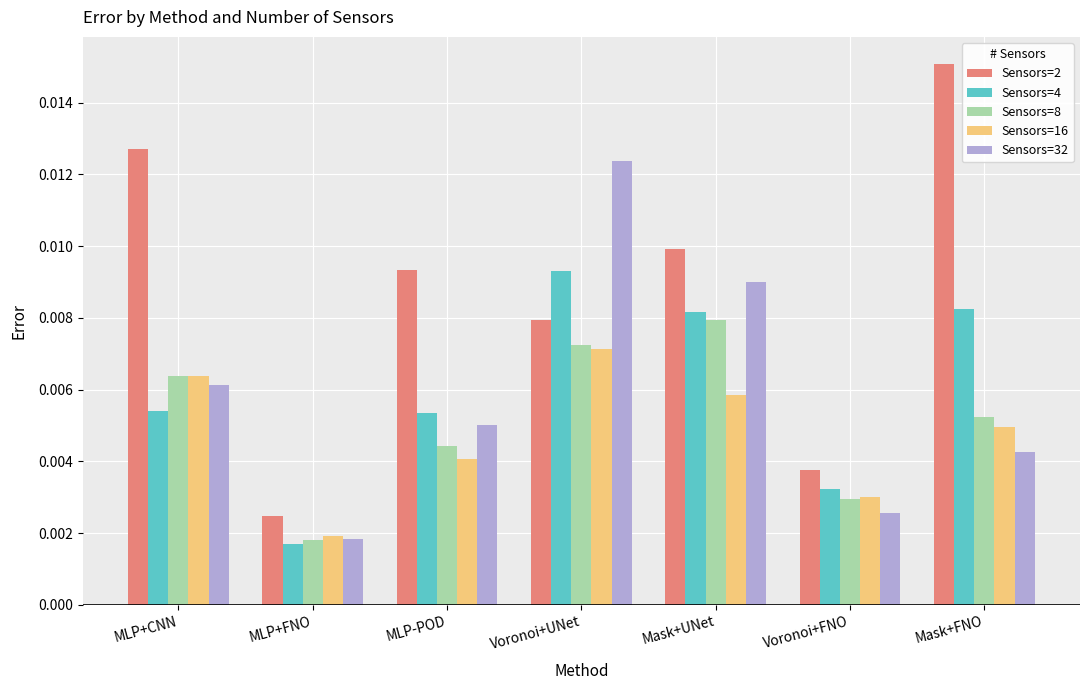

What position from the right is Mask+FNO?

1